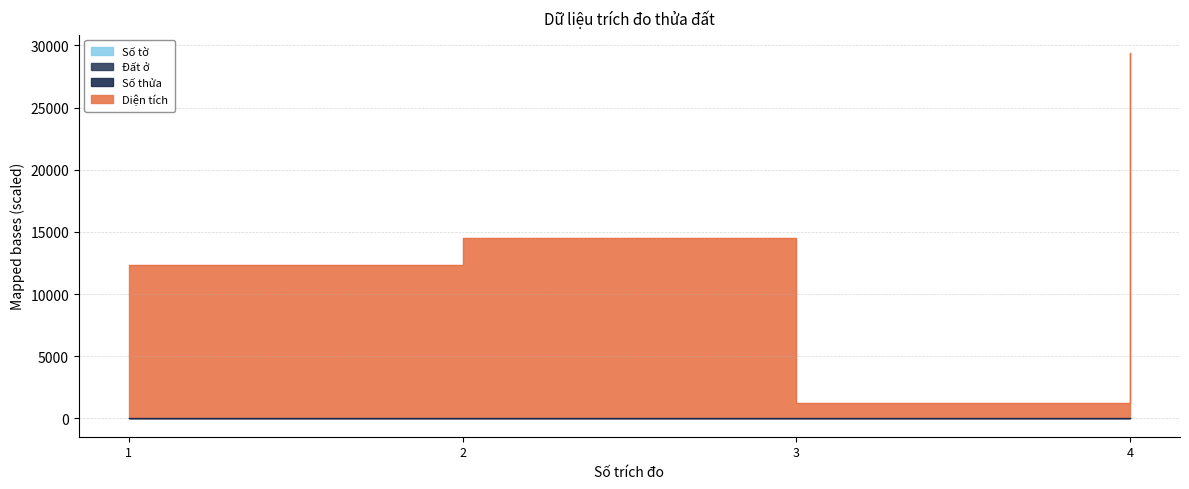

How many categories are shown in the chart?

4